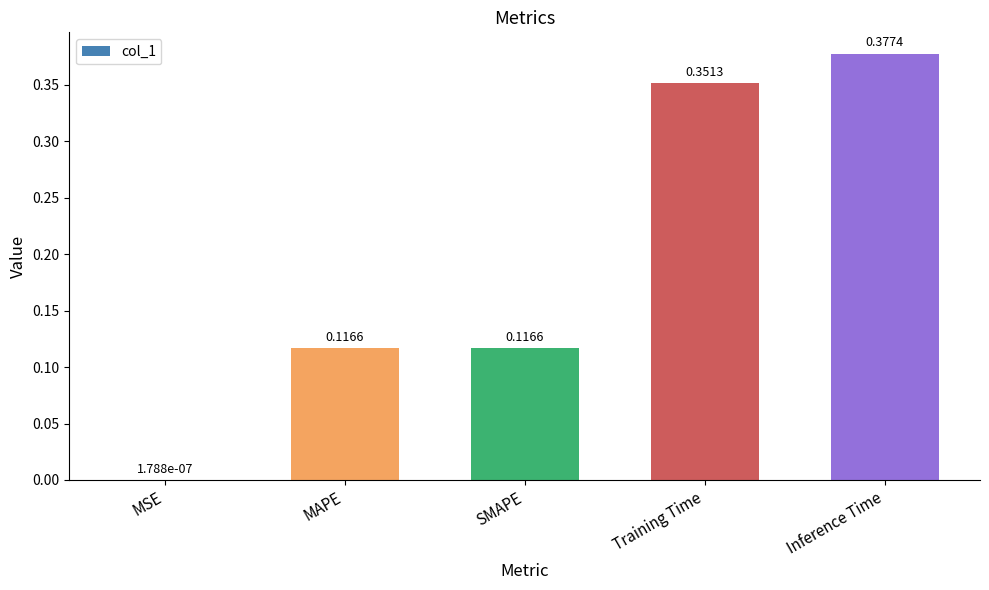

Between MAPE and Inference Time, which is larger?

Inference Time